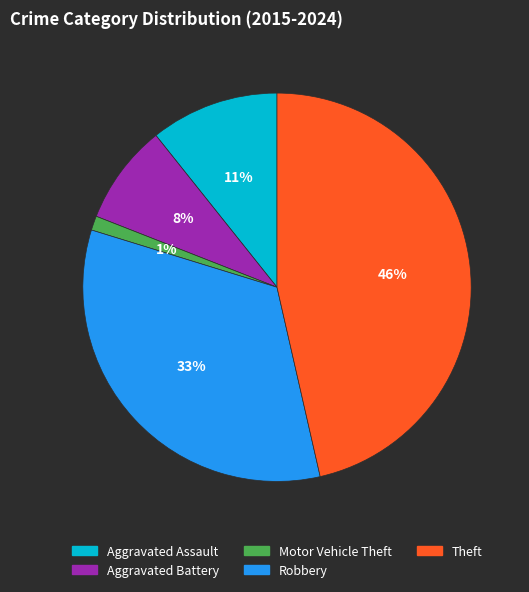

Do Theft and Aggravated Battery together represent more than half of the pie?

Yes